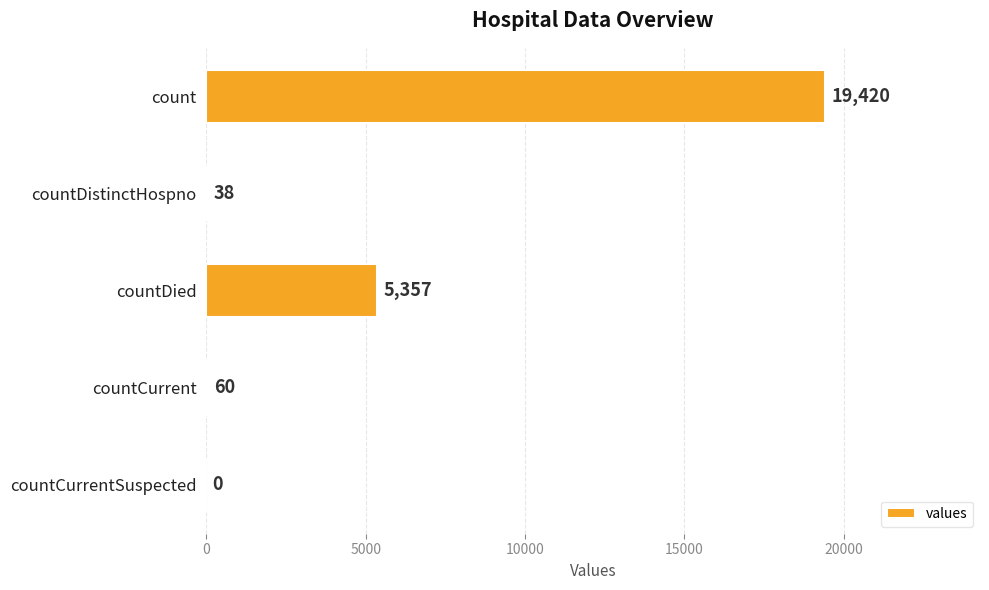

What is the sum of the values at count and countDistinctHospno?

19458